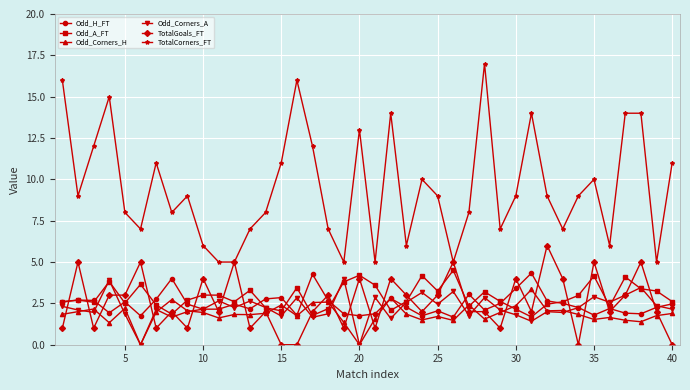

Which series has the largest total across all categories?

TotalCorners_FT